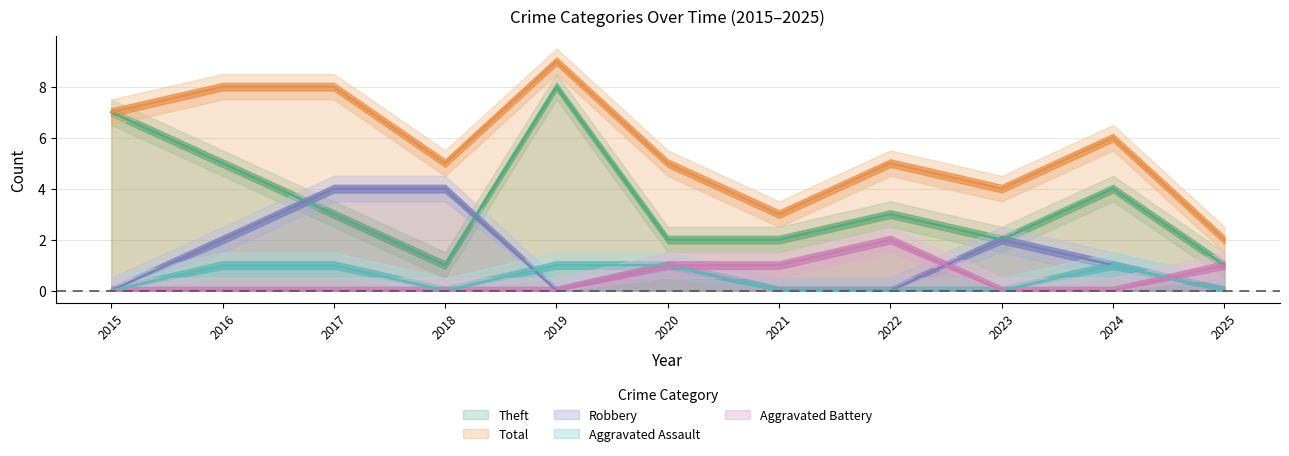

Which has a higher value, 2015 or 2025?

2015